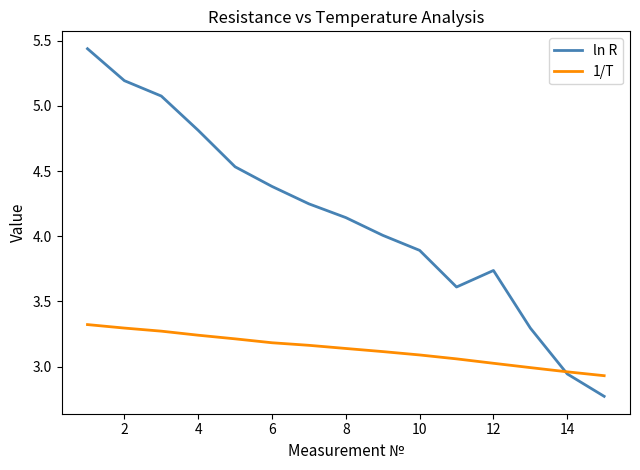

List the series in order of their peak value, lowest first.

1/T, ln R